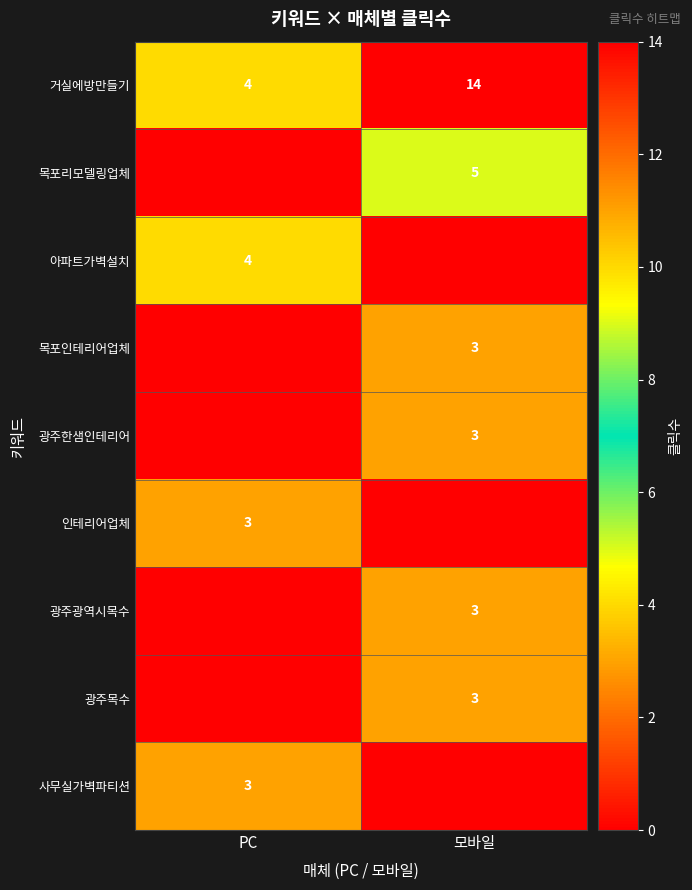

True or false: 인테리어업체 has a value of 3 at PC.

True